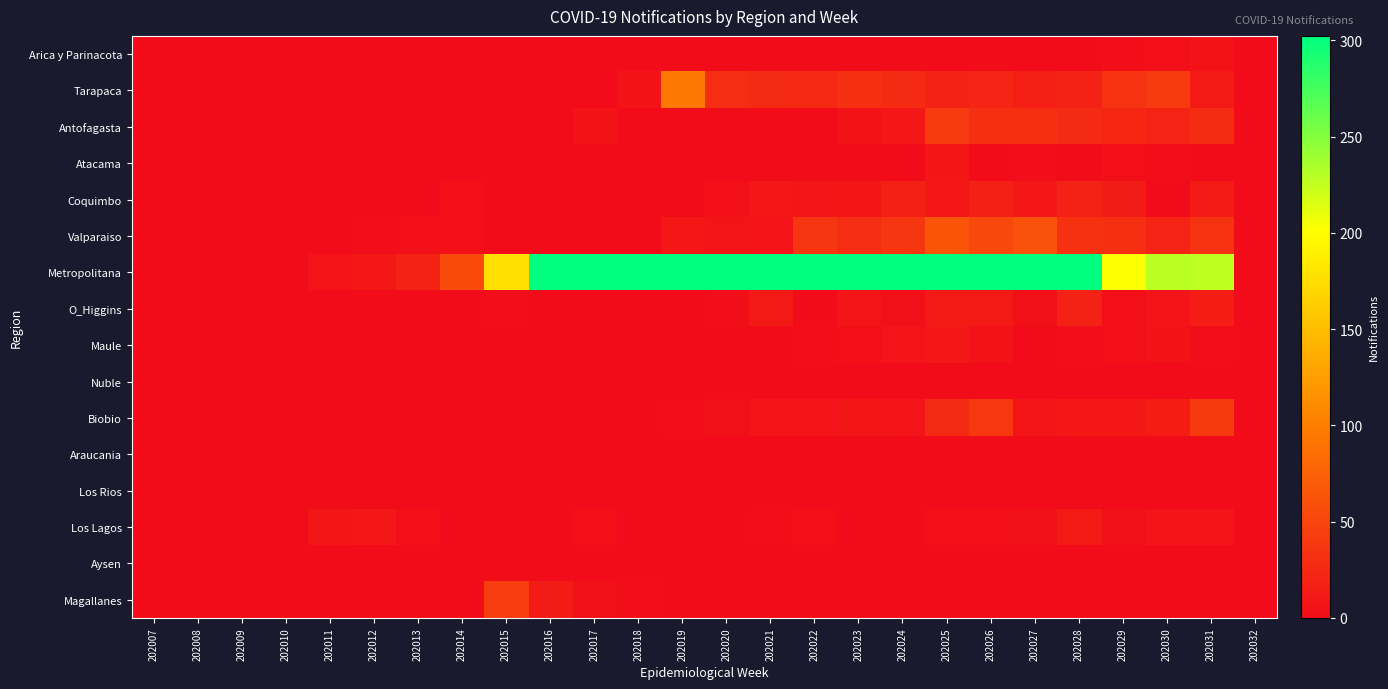

At how many categories does at least one series exceed 2379?

1